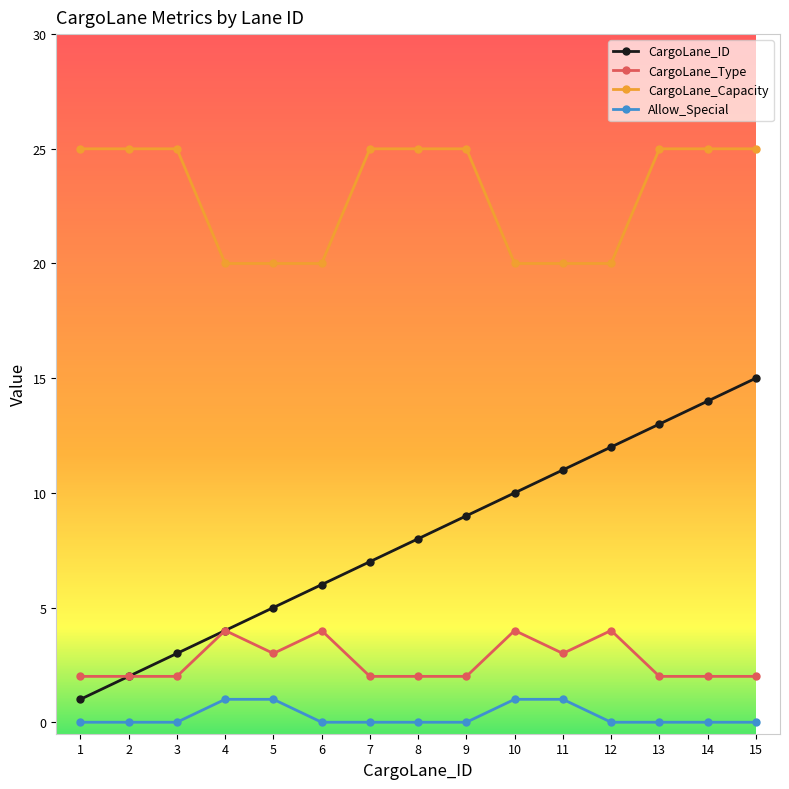

At which category is the sum across all series the highest?

15